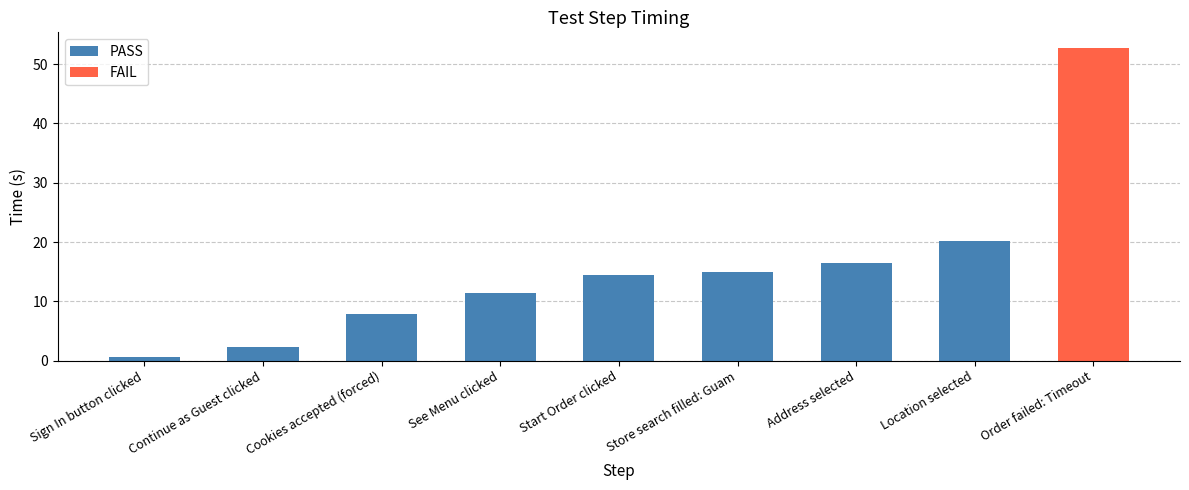

How many bars are there in total?

9